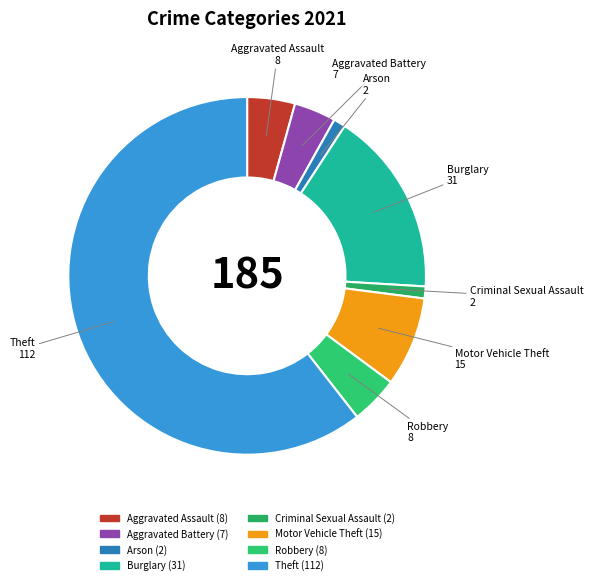

Which slice represents more than half of the pie?

Theft